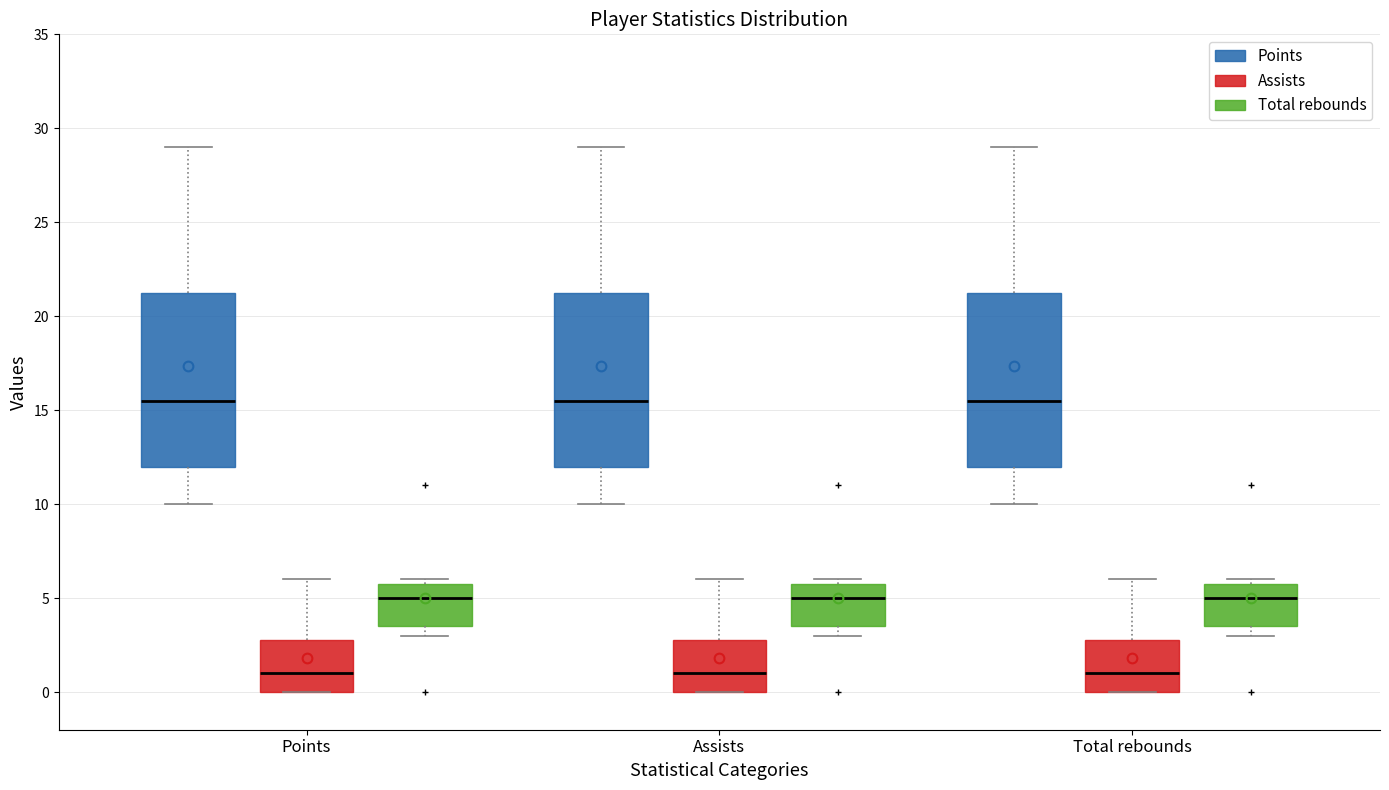

Where does the median line of the box for Assists (Total rebounds) sit on the y-axis? The values are not printed on the chart, so give them approximately, as read against the axis.

5.0